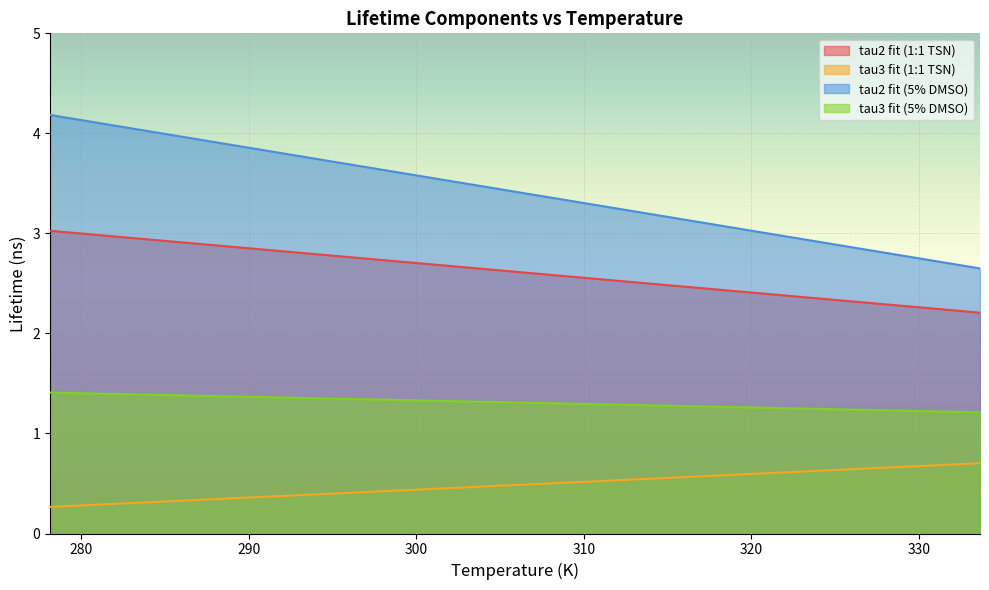

Which series has the largest total across all categories?

tau2 fit (5% DMSO)